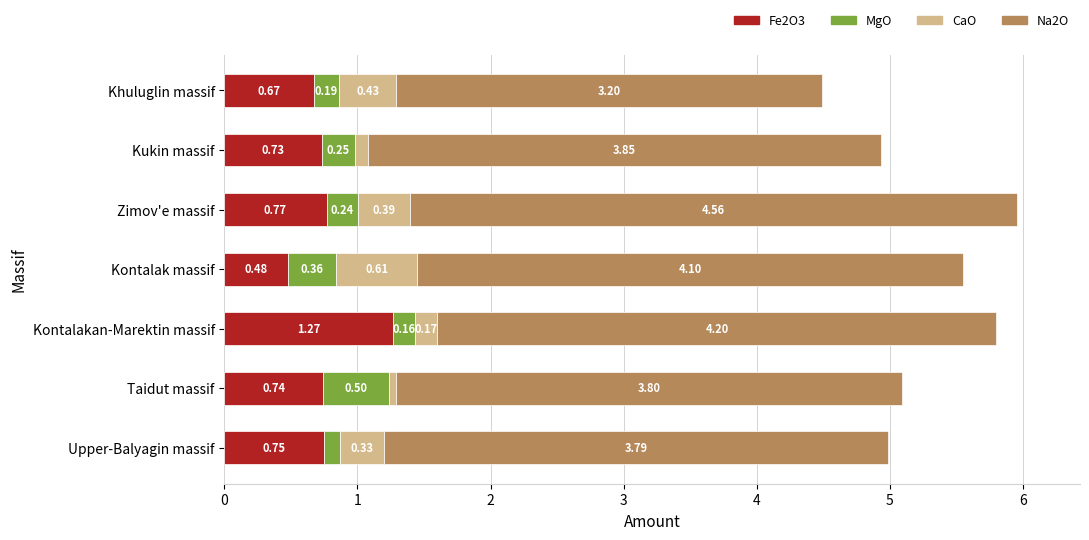

Where is Fe2O3 nearest to the value 0?

Kontalak massif